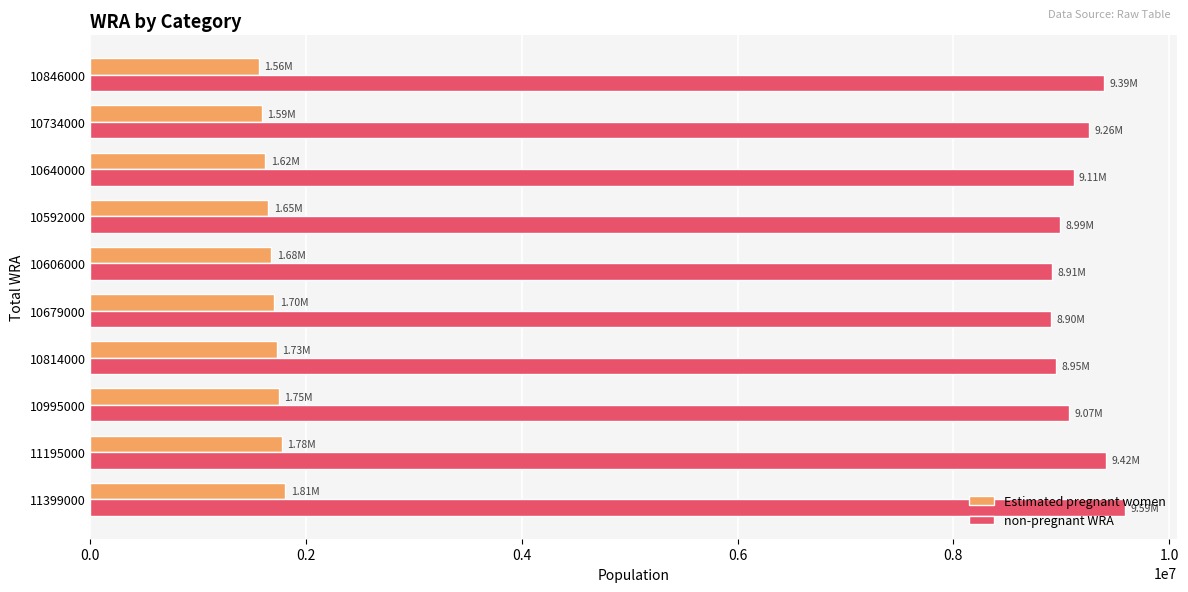

What is the difference between the second highest and second lowest values in the non-pregnant WRA series?

503093.0